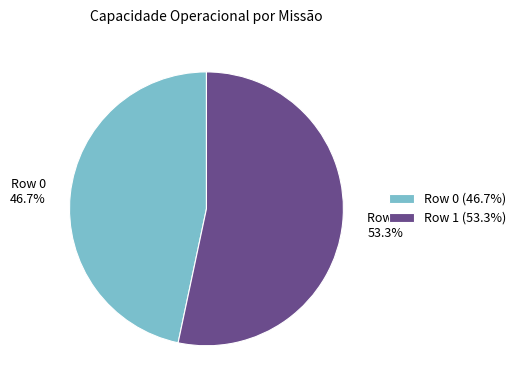

Which slice is the largest?

Row 1